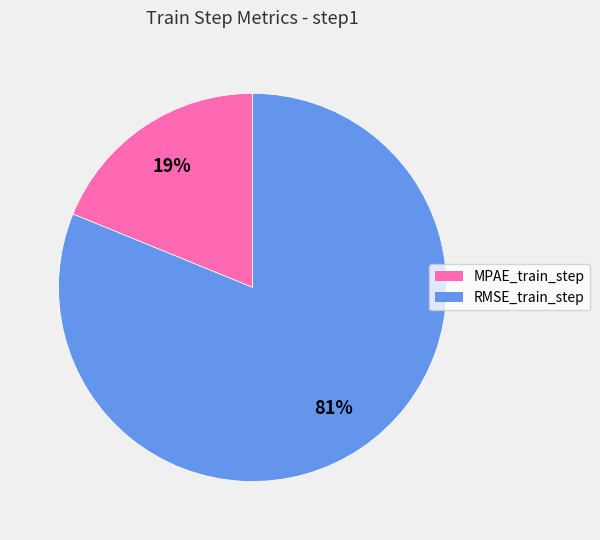

True or false: MPAE_train_step accounts for 29% of the total.

False